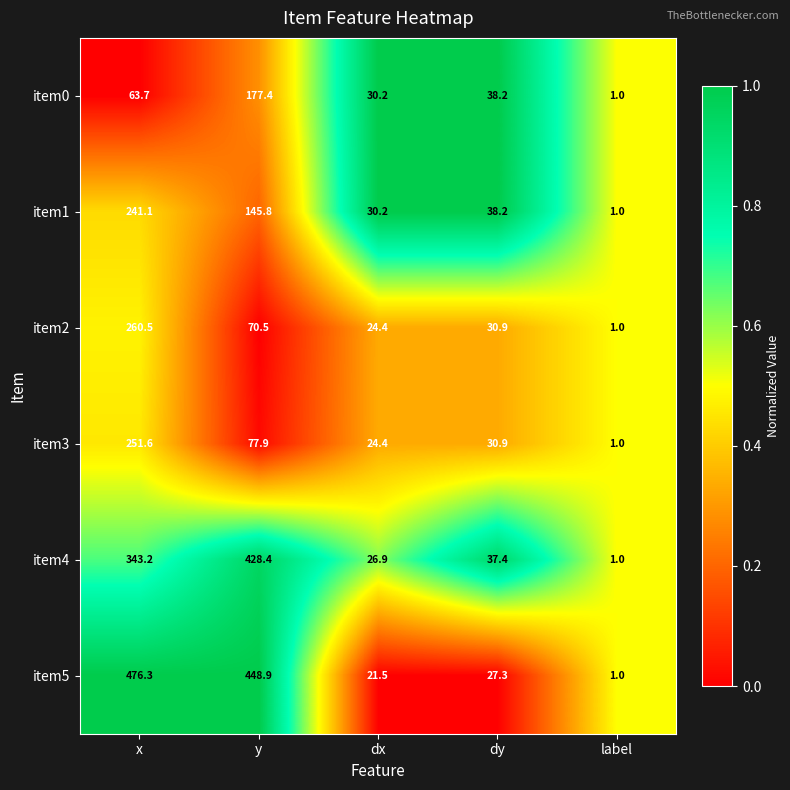

Which label corresponds to the smallest value in the chart?

label